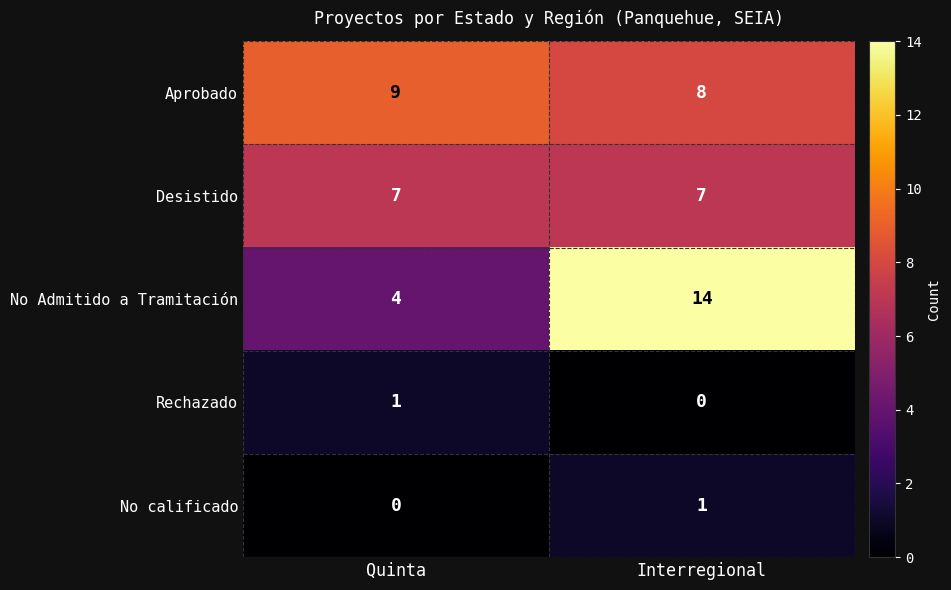

Count the number of categories in the chart.

2